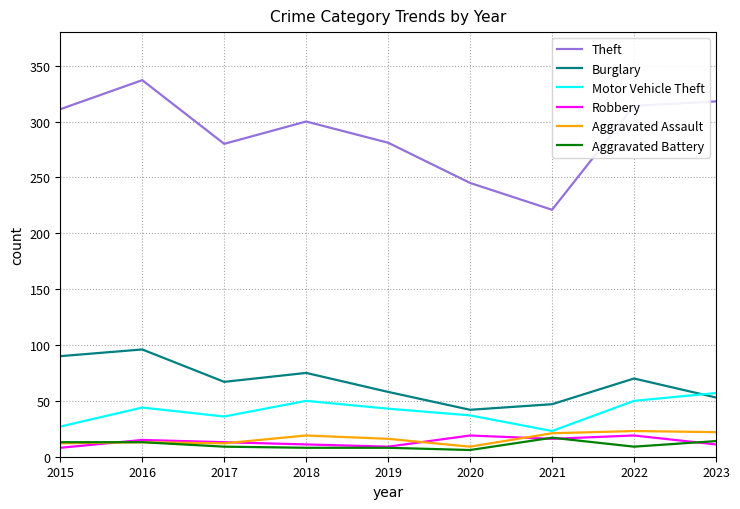

True or false: Burglary and Aggravated Battery cross at least once.

False